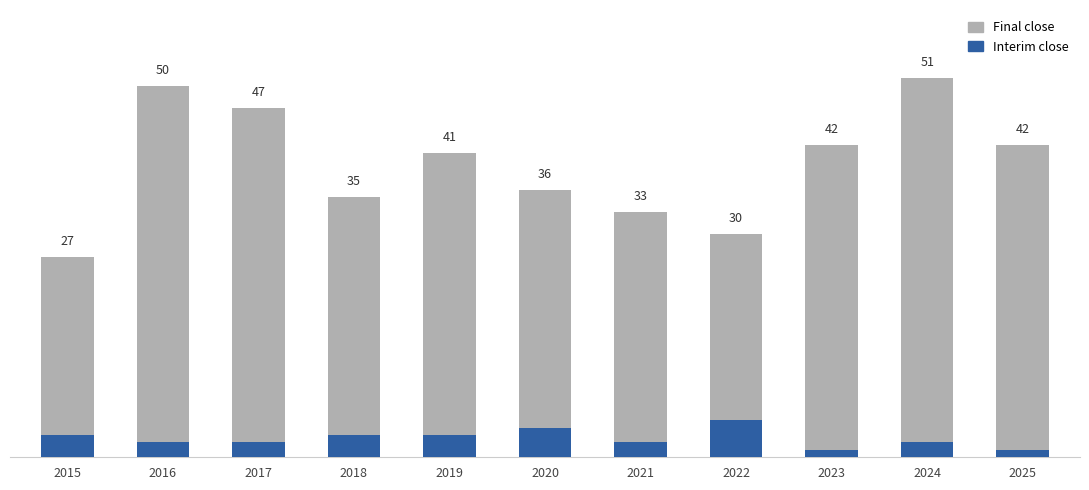

What is the greatest value displayed?

51